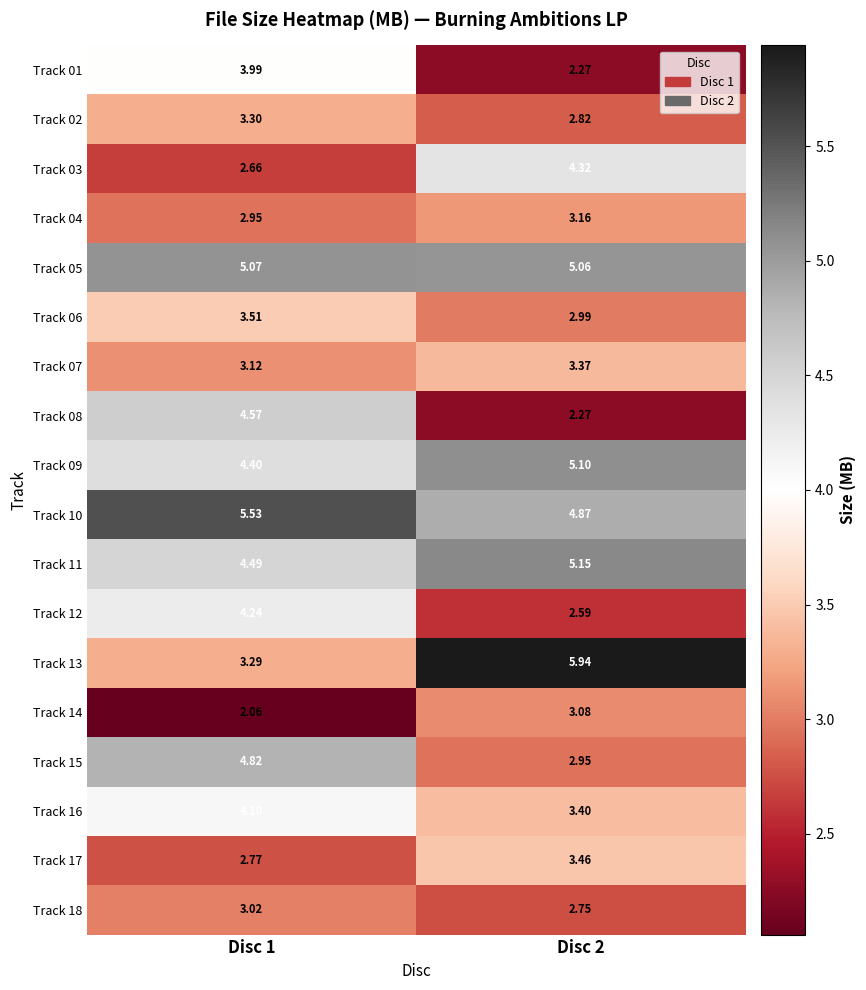

Which series has the largest total across all categories?

Track 10